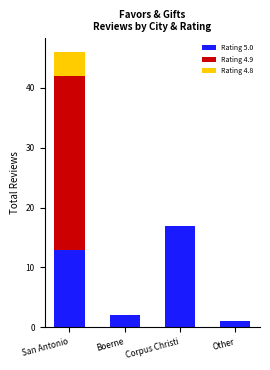

The value of Rating 5.0 at San Antonio is 13. True or false?

True